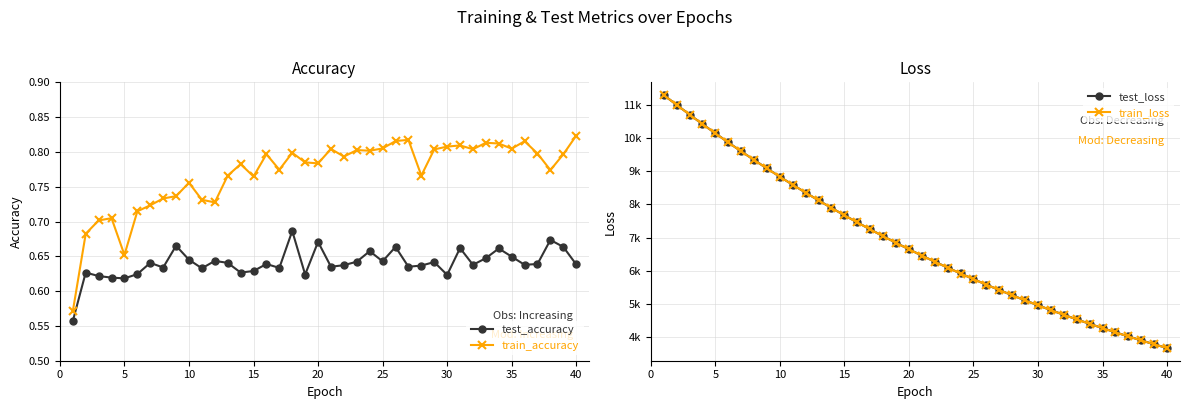

Reading left to right, extract all data points from this chart.

test_accuracy: 0.6	0.6	0.6	0.6	0.6	0.6	0.6	0.6	0.7	0.6	0.6	0.6	0.6	0.6	0.6	0.6	0.6	0.7	0.6	0.7	0.6	0.6	0.6	0.7	0.6	0.7	0.6	0.6	0.6	0.6	0.7	0.6	0.6	0.7	0.6	0.6	0.6	0.7	0.7	0.6
train_accuracy: 0.6	0.7	0.7	0.7	0.7	0.7	0.7	0.7	0.7	0.8	0.7	0.7	0.8	0.8	0.8	0.8	0.8	0.8	0.8	0.8	0.8	0.8	0.8	0.8	0.8	0.8	0.8	0.8	0.8	0.8	0.8	0.8	0.8	0.8	0.8	0.8	0.8	0.8	0.8	0.8
test_loss: 11301.1	11004.4	10712.3	10424.7	10146.8	9870.7	9602.8	9341.2	9085.1	8835.4	8591.8	8354.4	8121.5	7894.6	7673.7	7457.9	7247.2	7041.9	6842.3	6647.4	6457.4	6272.6	6092.6	5917.1	5746.3	5579.8	5417.9	5260.3	5106.7	4957.3	4811.8	4670.4	4532.7	4398.6	4268.3	4141.4	4018.1	3898.3	3781.3	3667.7
train_loss: 11300.7	11003.3	10710.7	10423.2	10145.0	9869.2	9601.4	9339.7	9083.8	8834.2	8590.8	8353.1	8120.1	7893.3	7672.3	7456.4	7246.0	7040.7	6841.0	6646.3	6456.2	6271.5	6091.3	5915.8	5745.1	5578.7	5416.7	5259.3	5105.7	4956.2	4810.9	4669.4	4531.7	4397.8	4267.5	4140.6	4017.4	3897.5	3780.5	3666.9